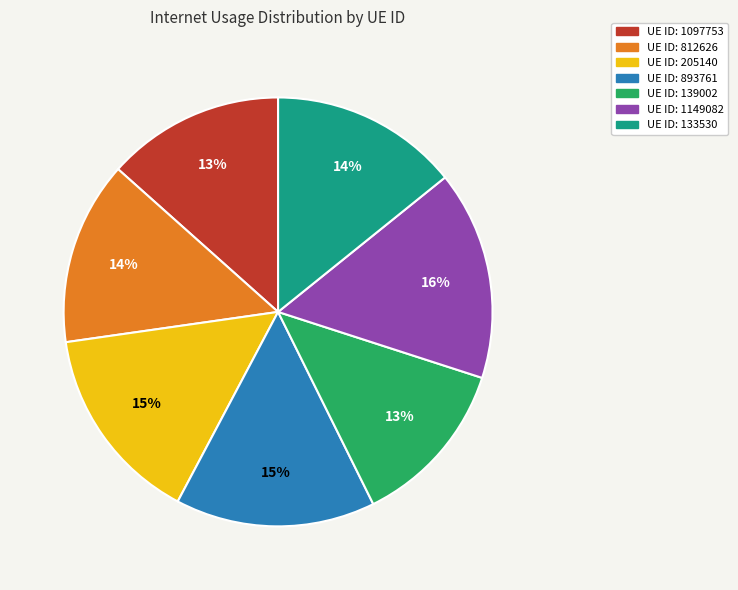

Does any single category account for the majority?

No